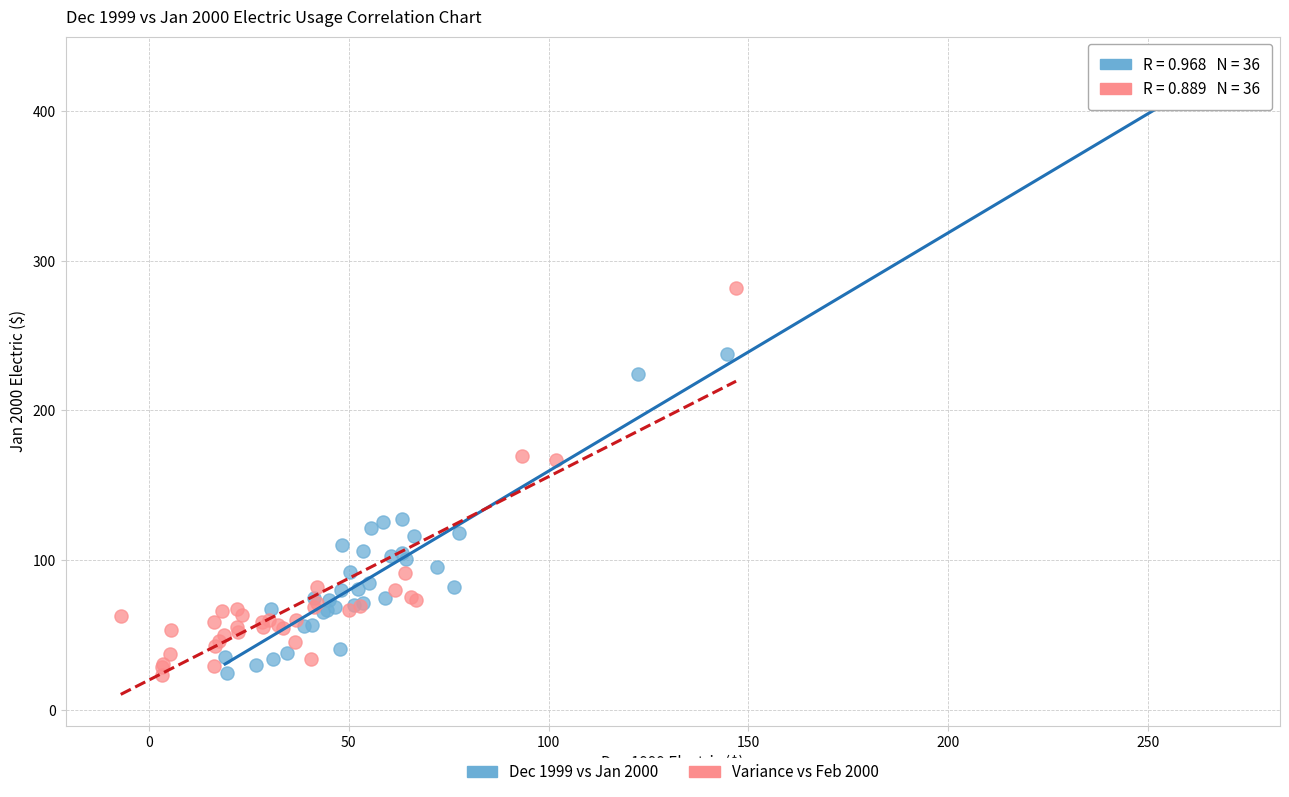

Which series contains the highest Y value?

Dec 1999 vs Jan 2000